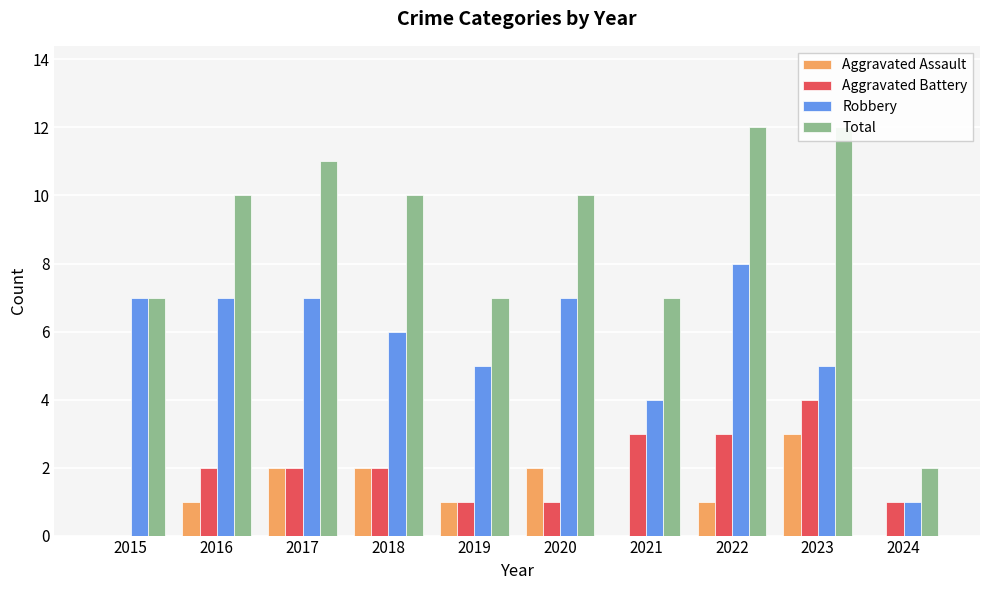

What is the sum of the Aggravated Battery values at 2015 and 2018?

2